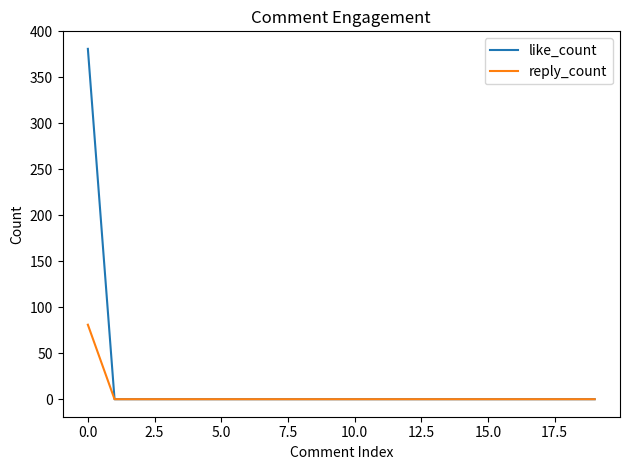

What is the greatest value displayed?

381